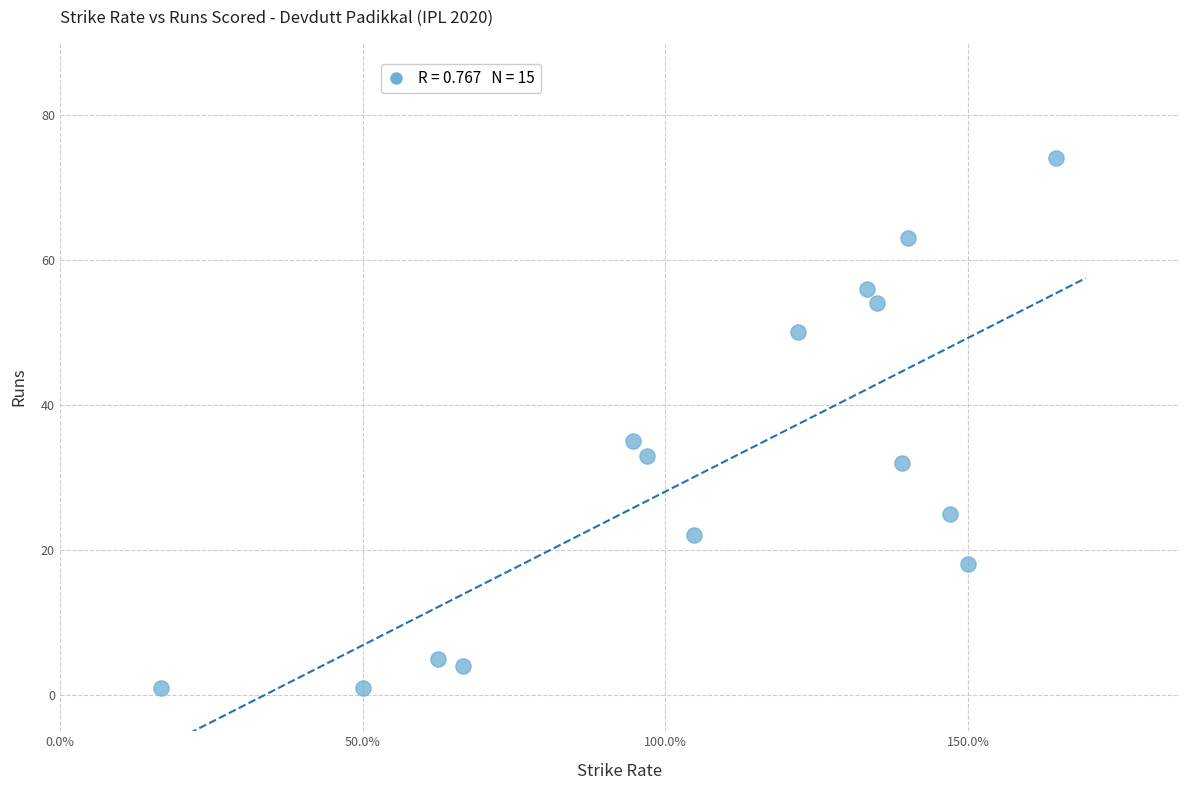

What Y value in the scatter plot is closest to 37?

35